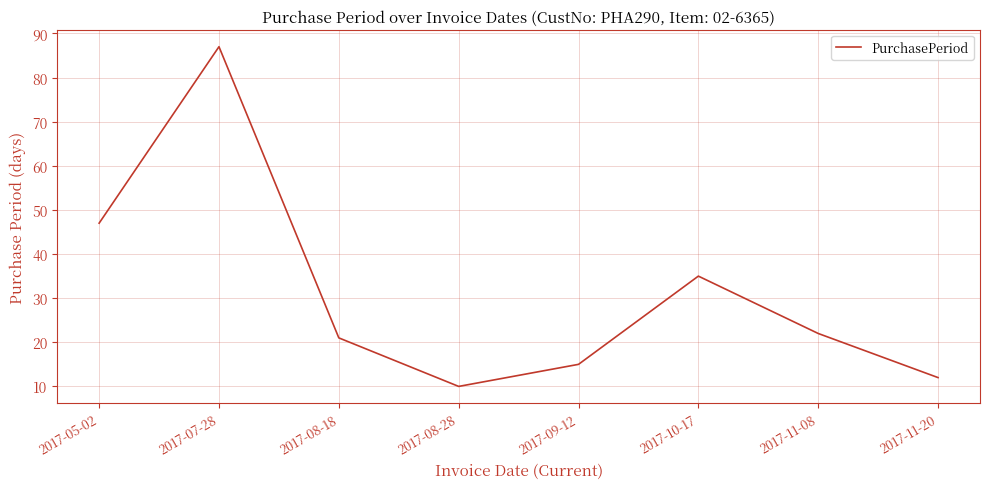

Where does the data first go above 22?

2017-05-02